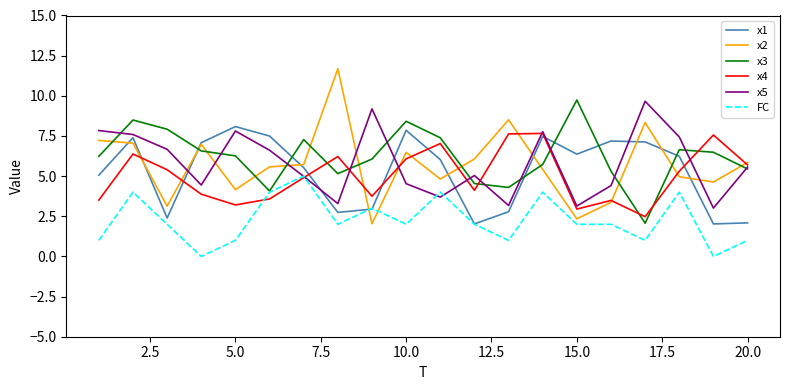

How many intersections are there between x3 and x1?

6